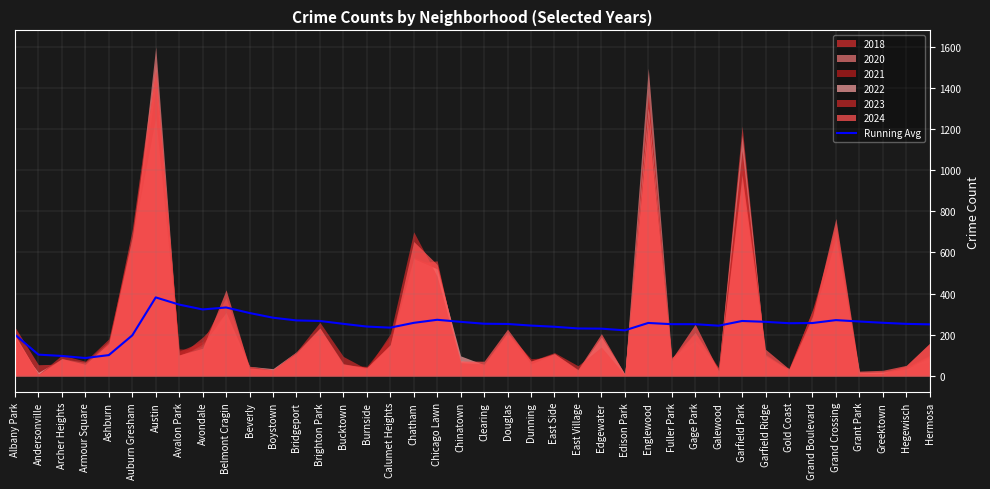

At which category does the chart reach its minimum across all series?

Armour Square